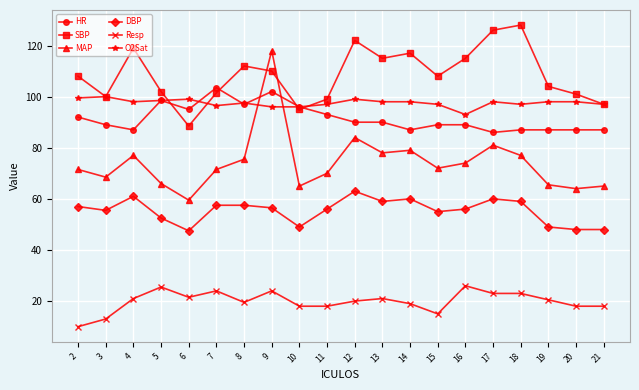

Which series has the largest total across all categories?

SBP